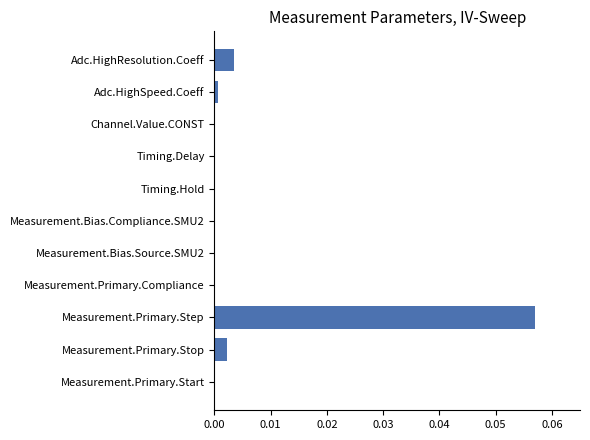

True or false: the data shows 0.0 at Measurement.Primary.Stop.

True